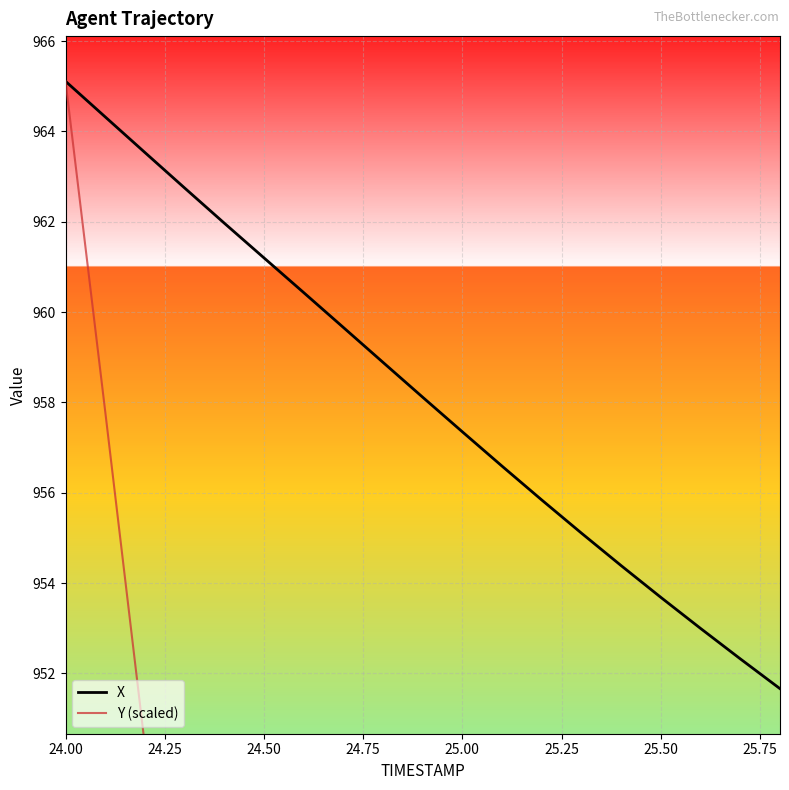

How many values in the Y (scaled) series are below 894?

9